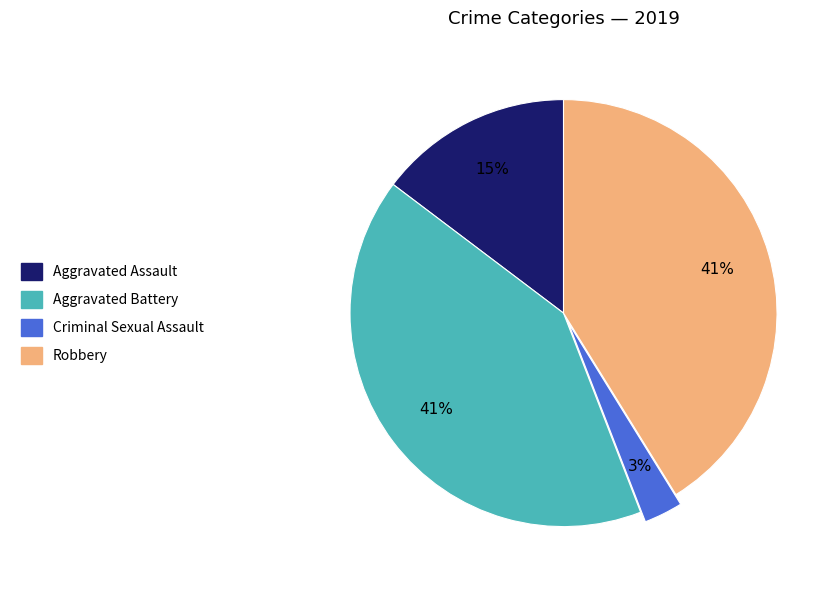

To the nearest percent, what is the combined percentage of Aggravated Assault and Criminal Sexual Assault?

18%